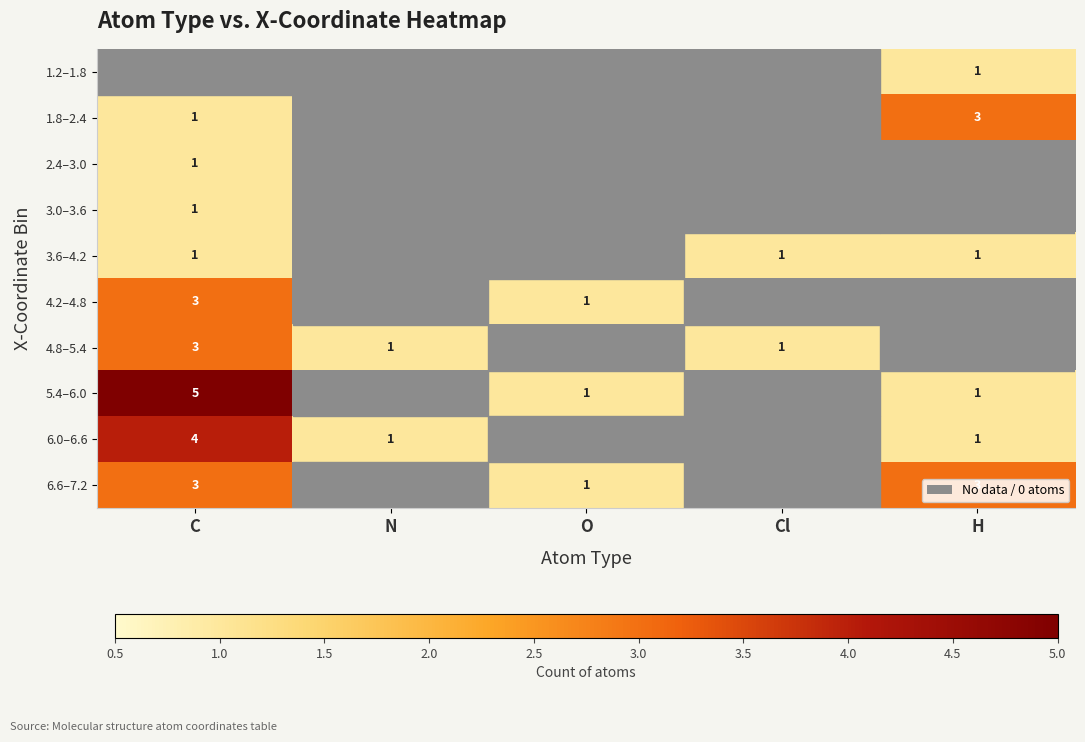

True or false: 4.2–4.8 has a value of 3 at C.

True